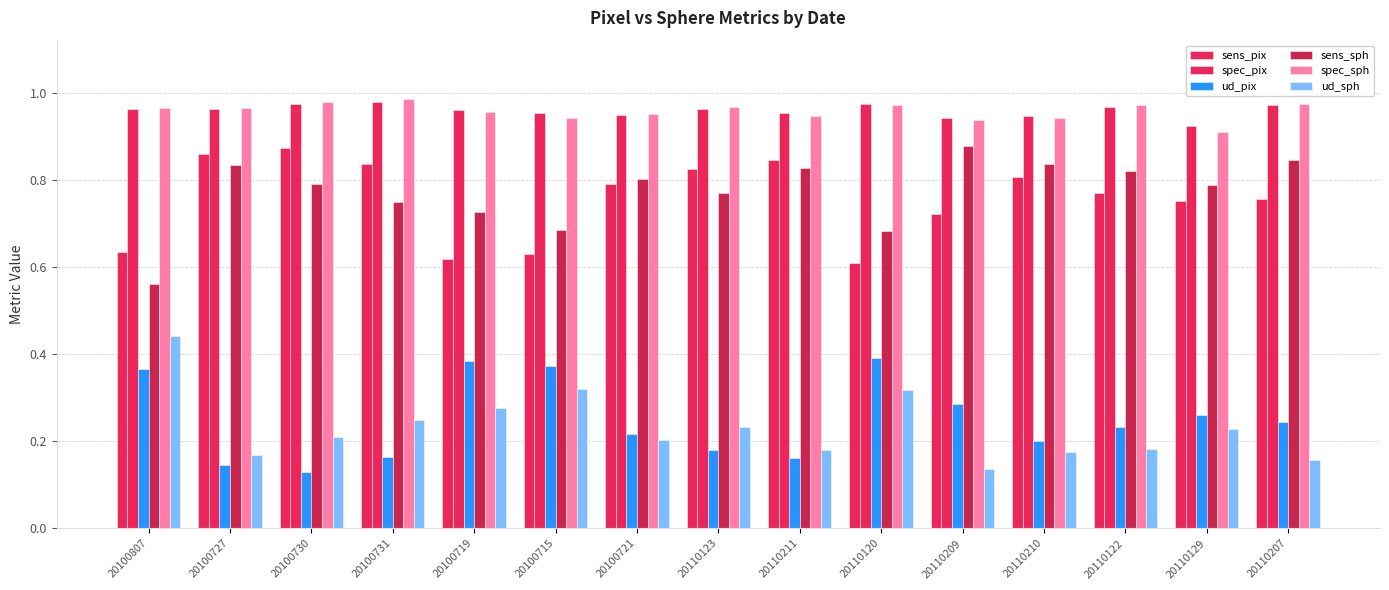

Which series changed the most between 20100719 and 20100715?

ud_sph